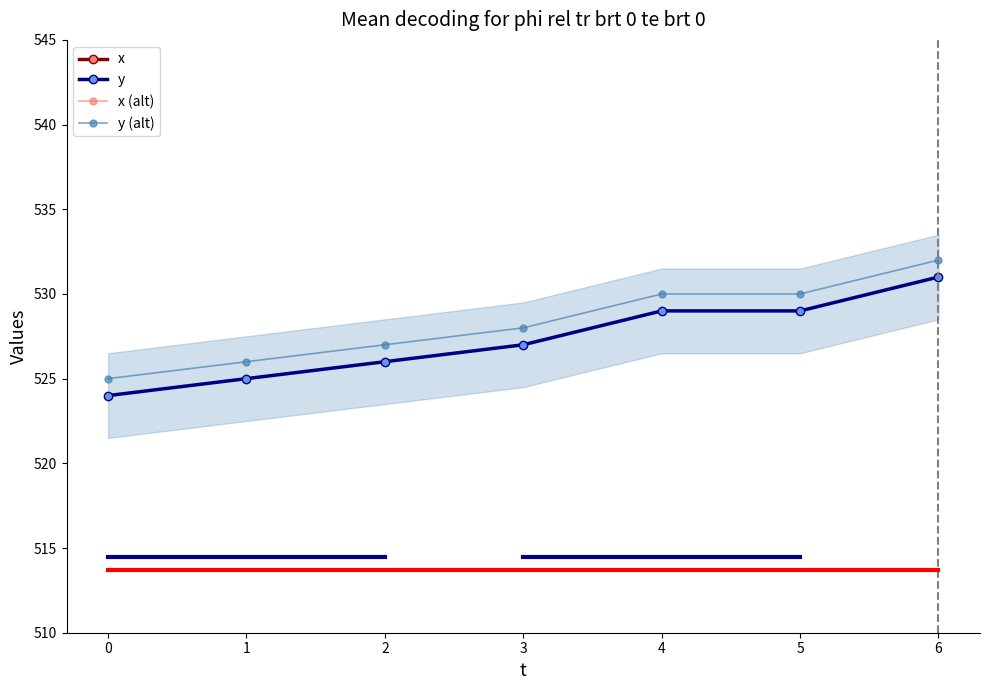

True or false: y and x (alt) cross at least once.

False